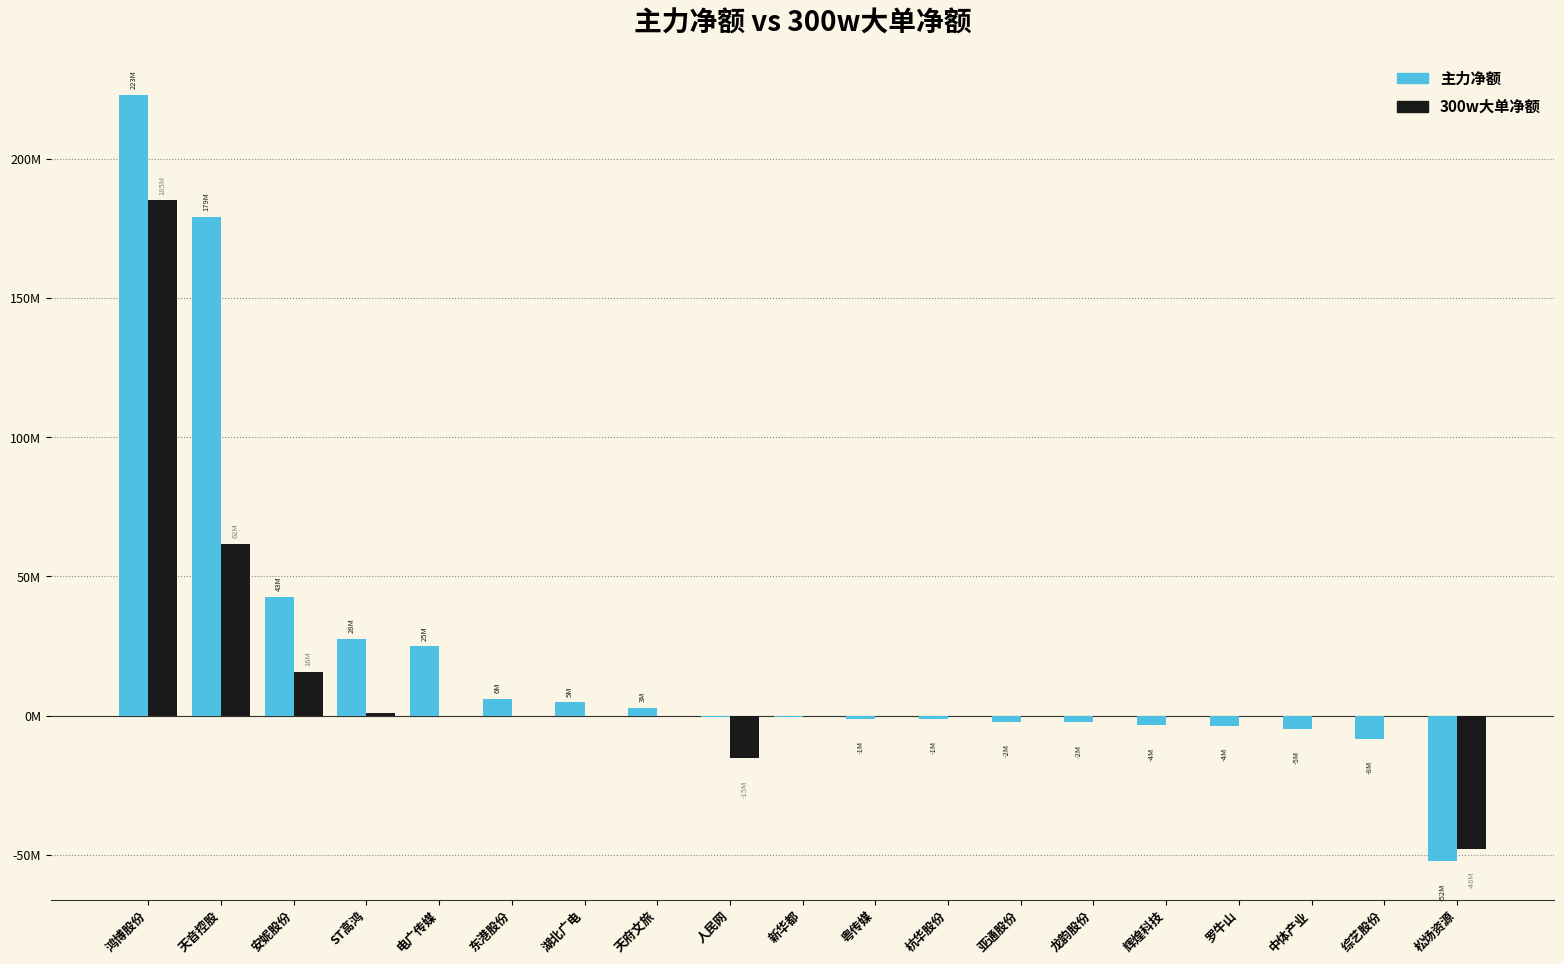

List the labels in order of 300w大单净额 value, largest first.

鸿博股份, 天音控股, 安妮股份, ST高鸿, 电广传媒, 东港股份, 湖北广电, 天府文旅, 新华都, 粤传媒, 杭华股份, 亚通股份, 龙韵股份, 辉煌科技, 罗牛山, 中体产业, 综艺股份, 人民网, 松炀资源